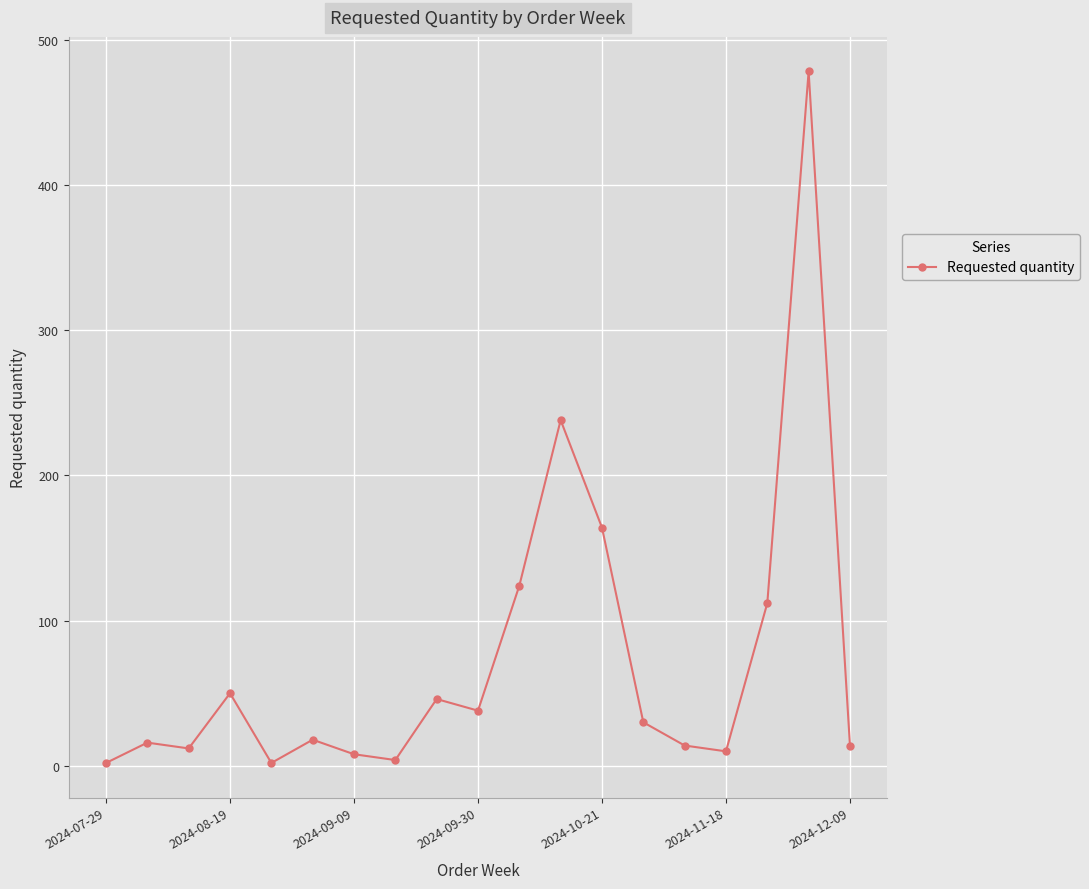

What is the average value?

73